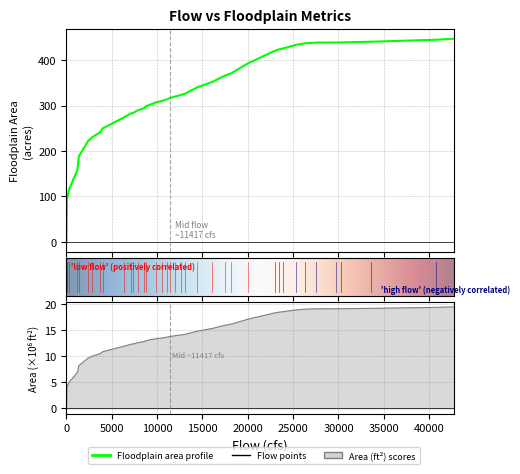

What is the value of the floodplain_area point at the 2nd from the left?

96.8